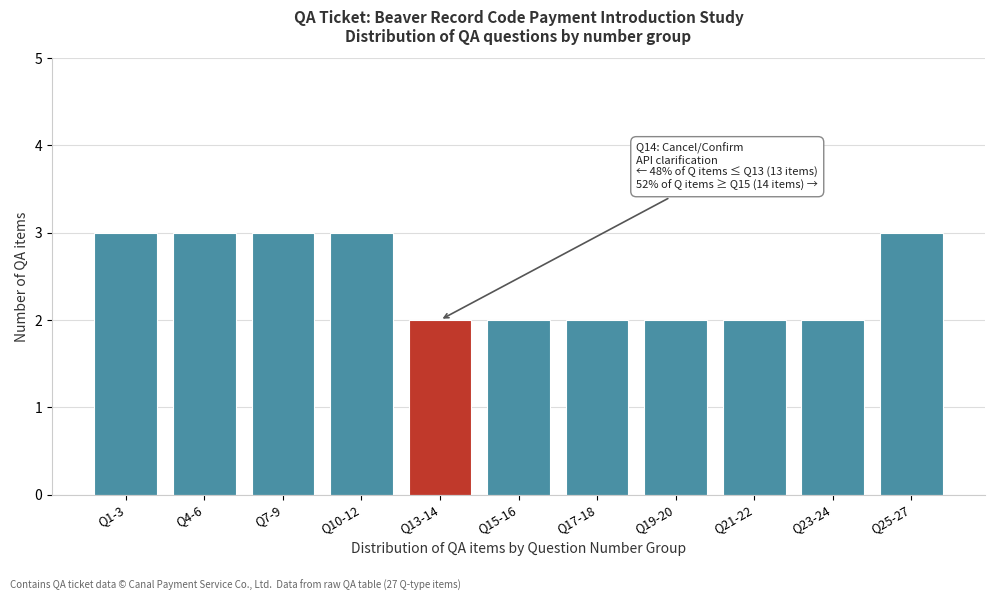

Reading left to right, extract all data points from this chart.

3	3	3	3	2	2	2	2	2	2	3